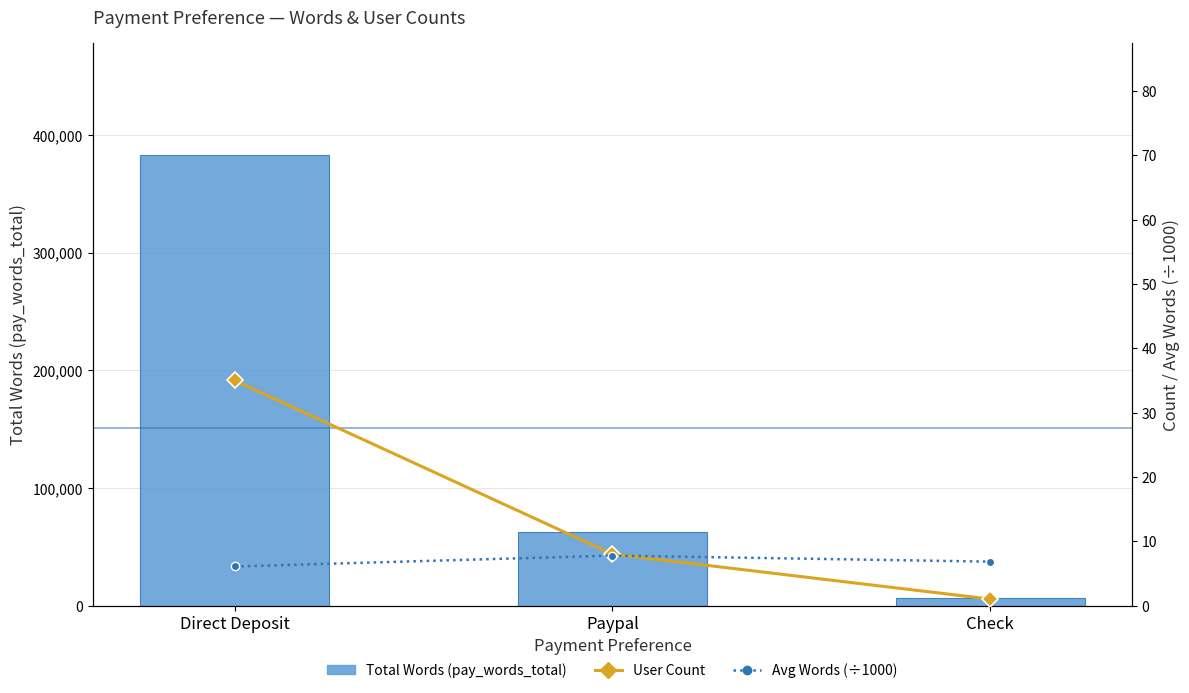

At how many categories does at least one series exceed 49449?

2